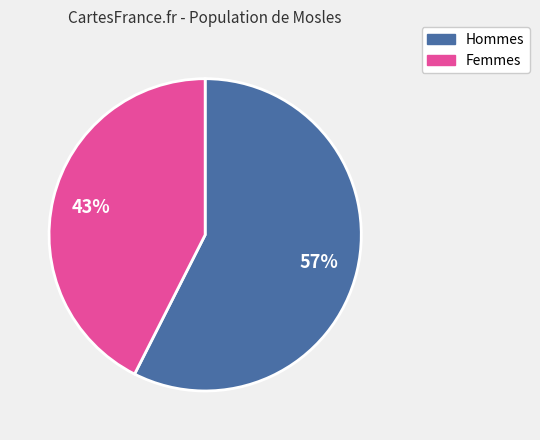

Is there any slice that represents more than half of the pie?

Yes